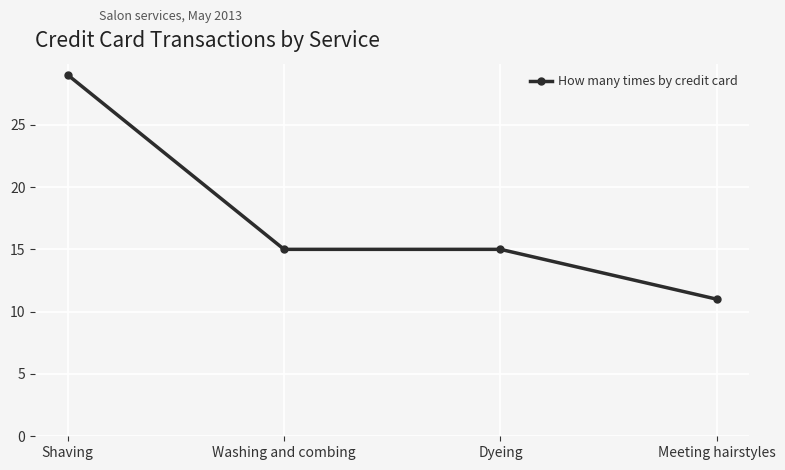

What is the difference between the maximum and second lowest values?

14